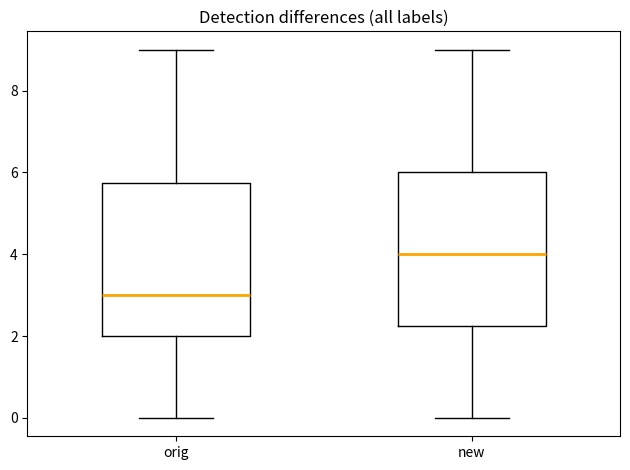

Reading left to right, transcribe this box plot: for each box, give where its median line is, the range the box spans, and where its two whiskers end, as read against the y-axis. The values are not printed on the chart, so give them approximately, as read against the axis.

orig: median 3.0, box 2.0 to 5.8, whiskers 0.0 to 9.0
new: median 4.0, box 2.2 to 6.0, whiskers 0.0 to 9.0